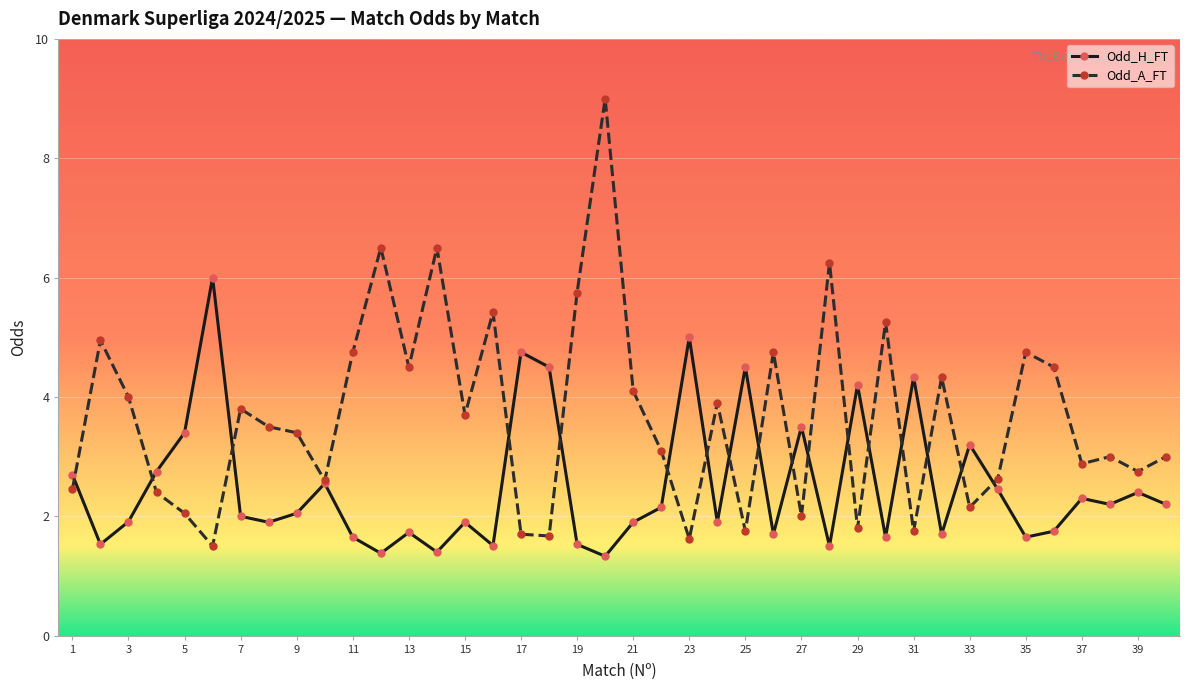

How many series are shown in this chart?

2